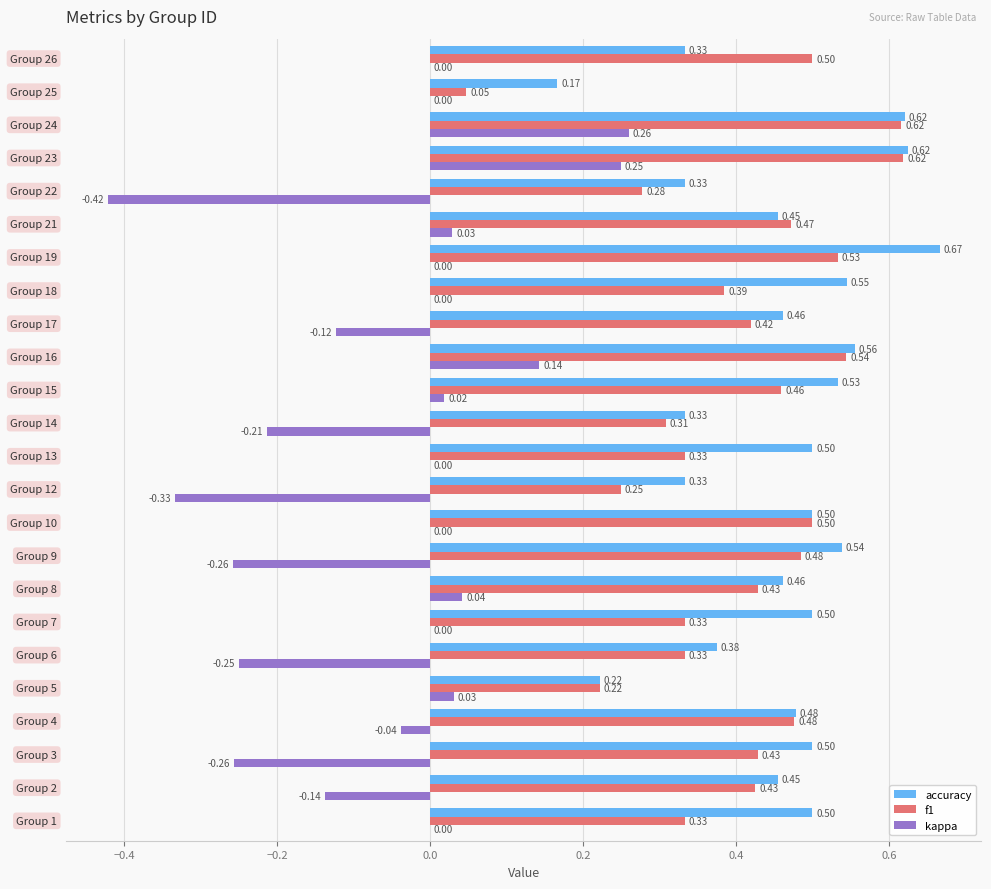

What is the sum of all kappa values?

-1.3